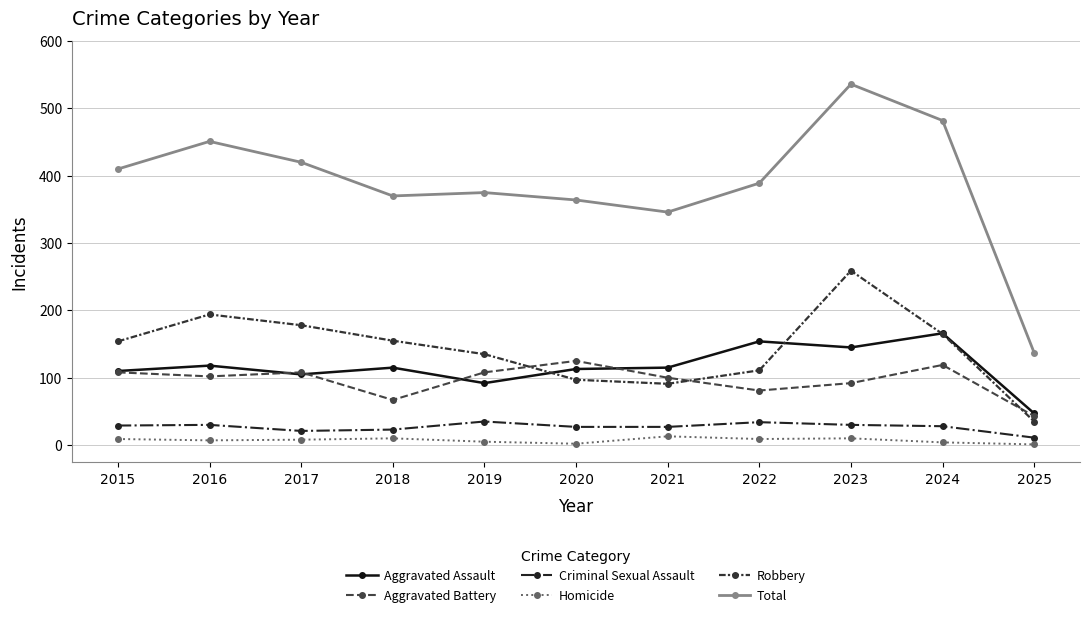

True or false: Robbery and Homicide intersect in this chart.

False